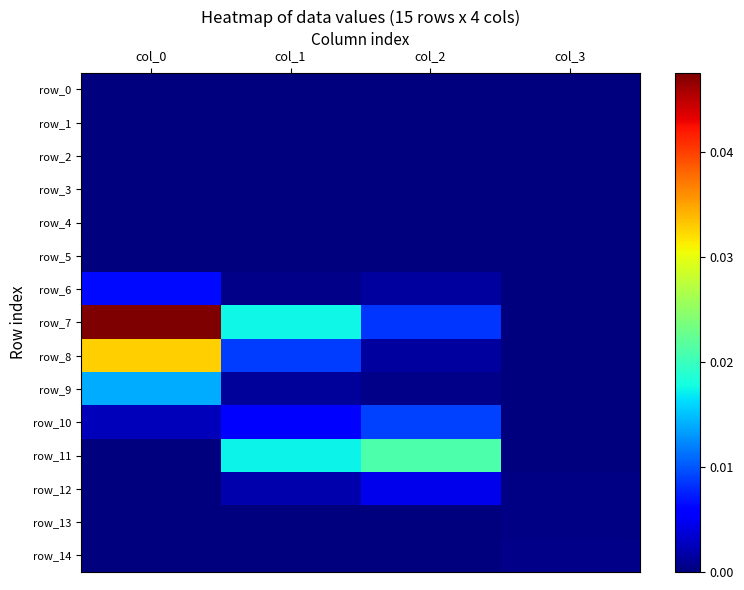

List the labels in order of row_10 value, largest first.

col_2, col_1, col_0, col_3